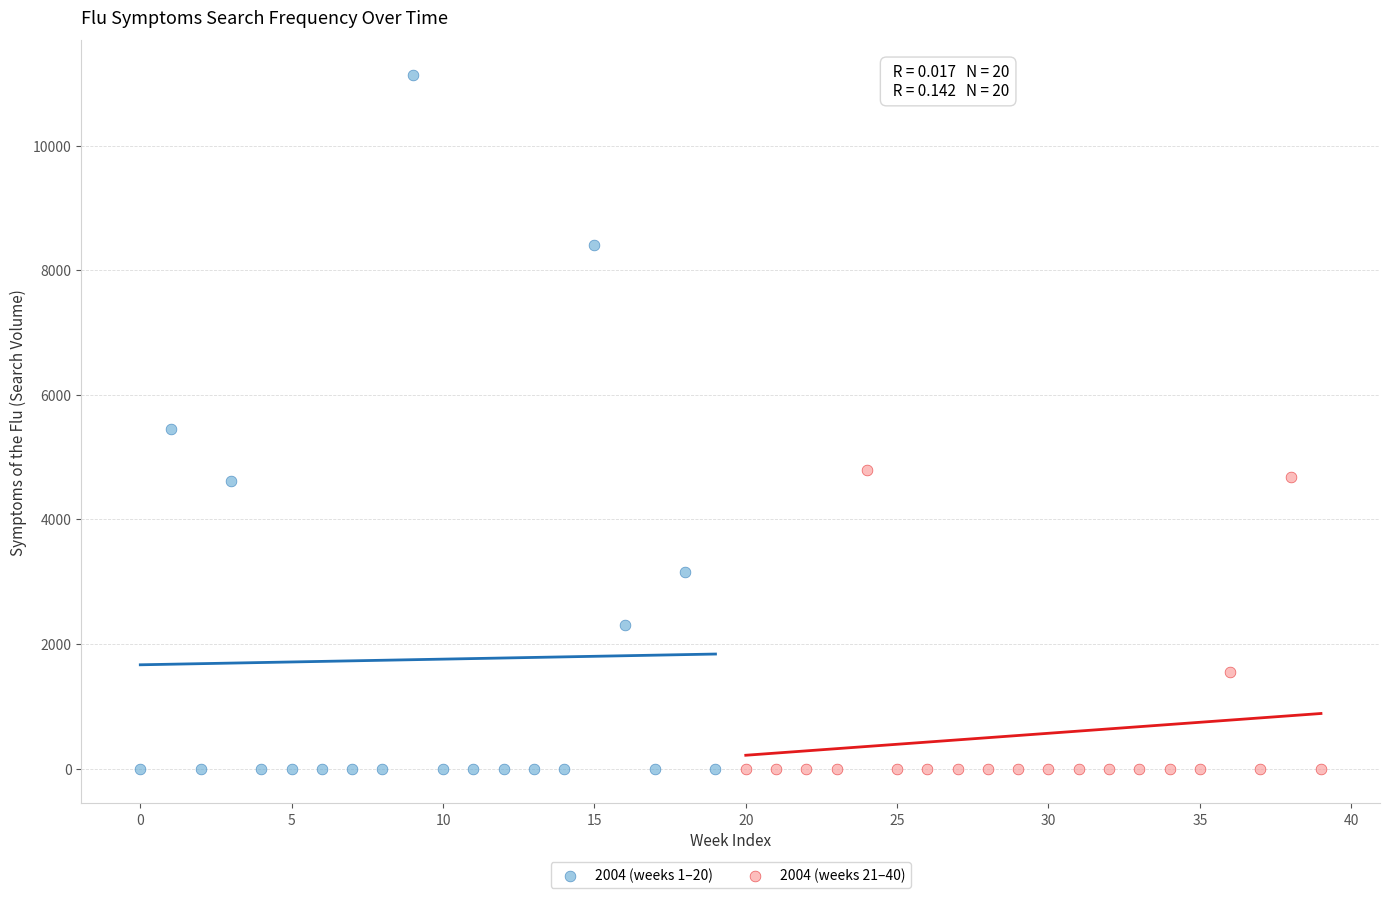

Which series contains the highest Y value?

2004 (weeks 1–20)